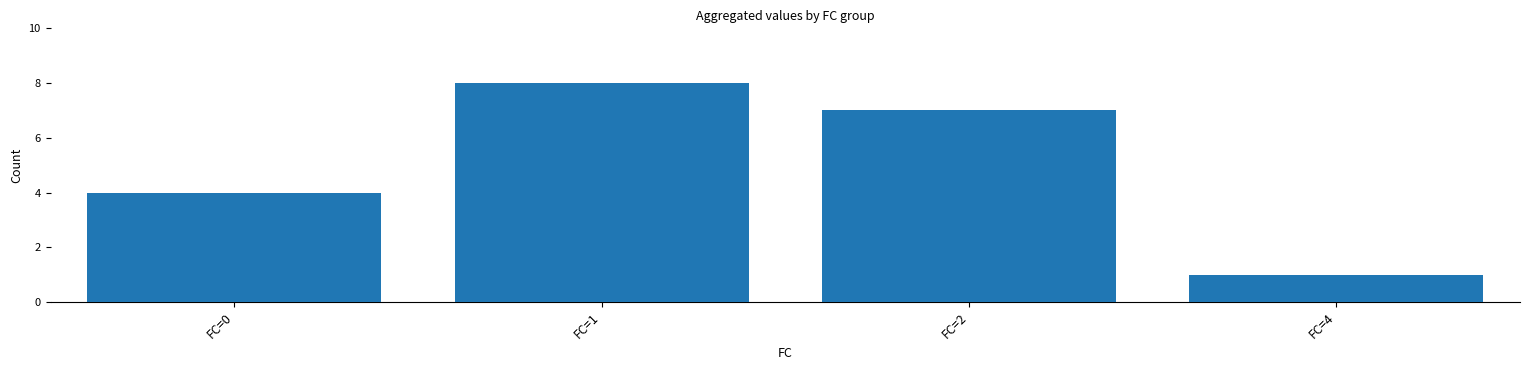

What is the change in value from FC=0 to FC=1?

+4